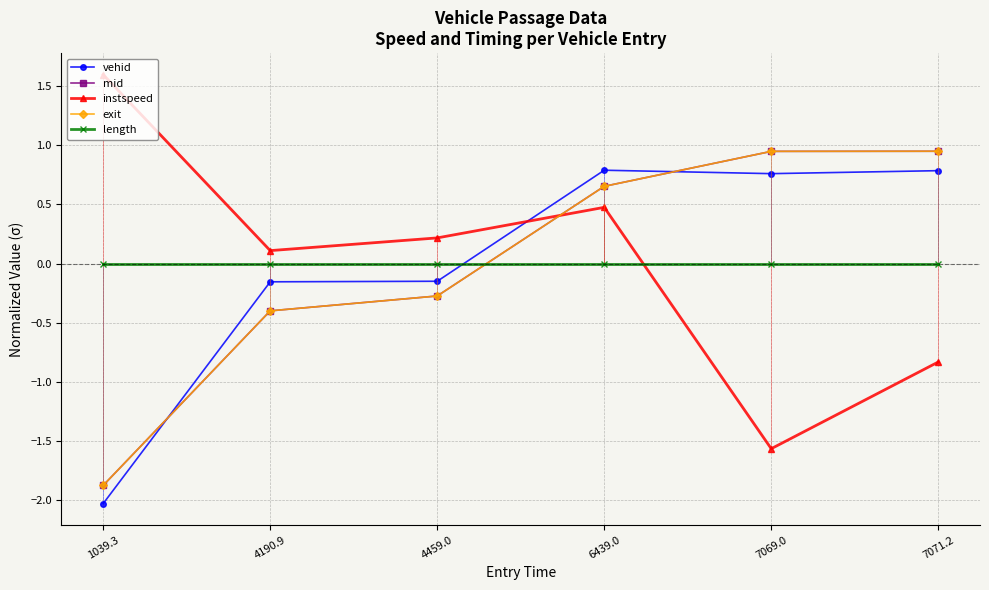

What is the minimum value shown in the chart?

-2.0